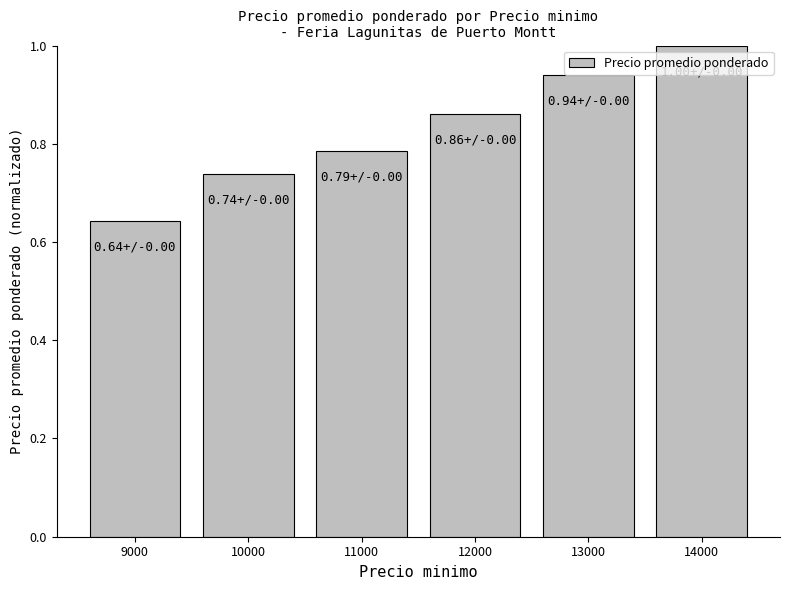

Rank the categories by value from lowest to highest.

9000, 10000, 11000, 12000, 13000, 14000